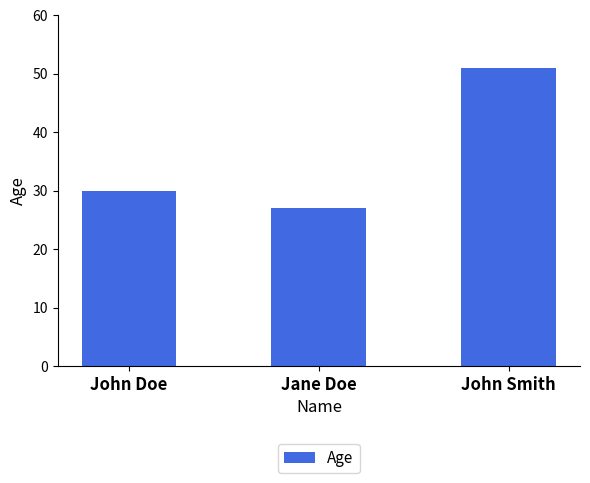

Where is the data nearest to the value 39?

John Doe